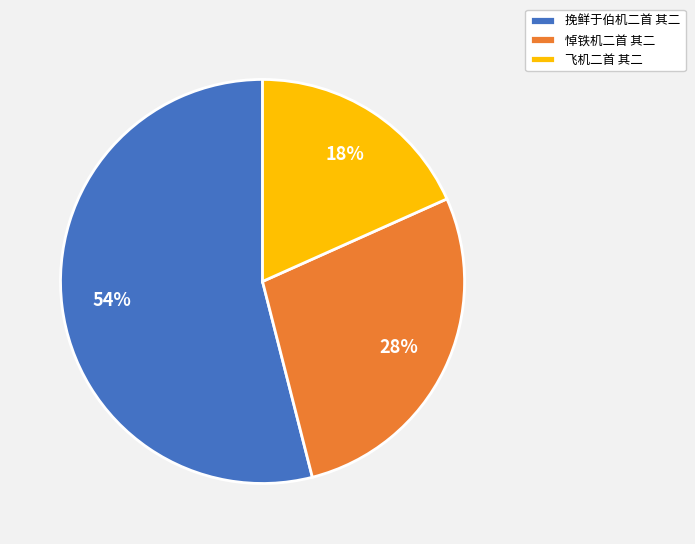

Is the sum of 悼铁机二首 其二 and 挽鲜于伯机二首 其二 greater than half?

Yes